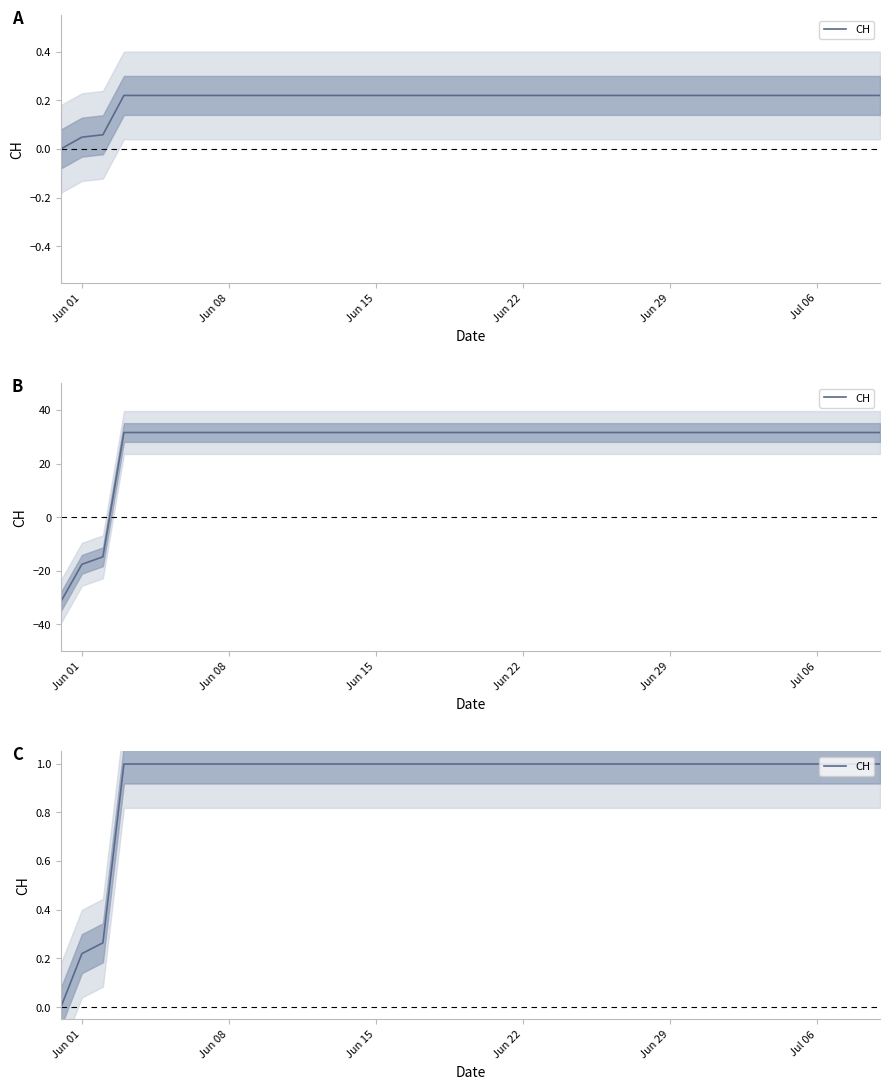

Where is the data nearest to the value 0?

Jun 01